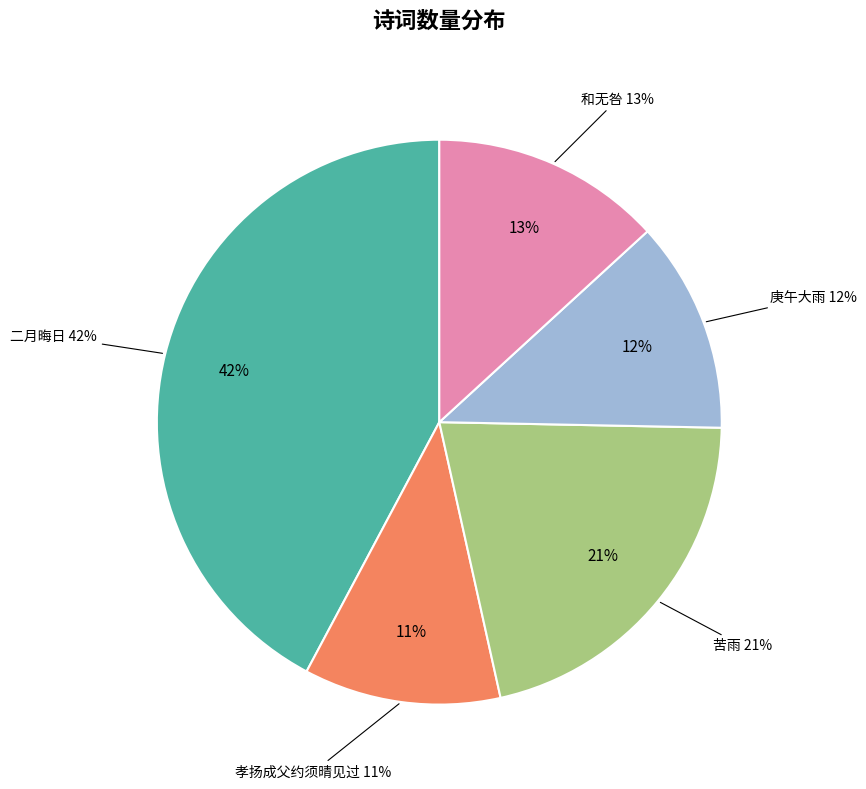

To the nearest percent, what is the difference between the largest and smallest slice percentages?

31%